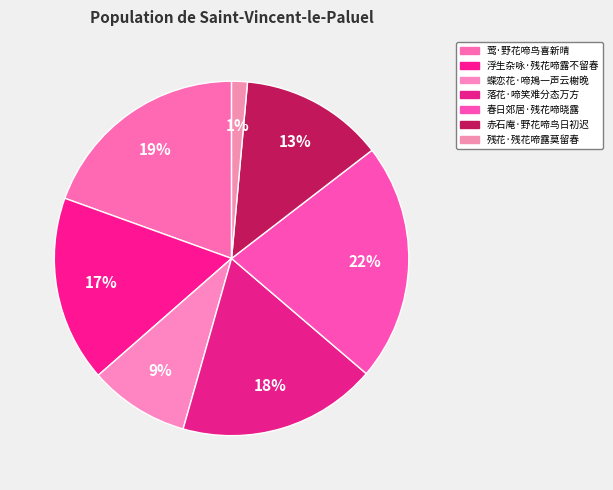

Does 赤石庵·野花啼鸟日初迟 represent more than half of the total?

No